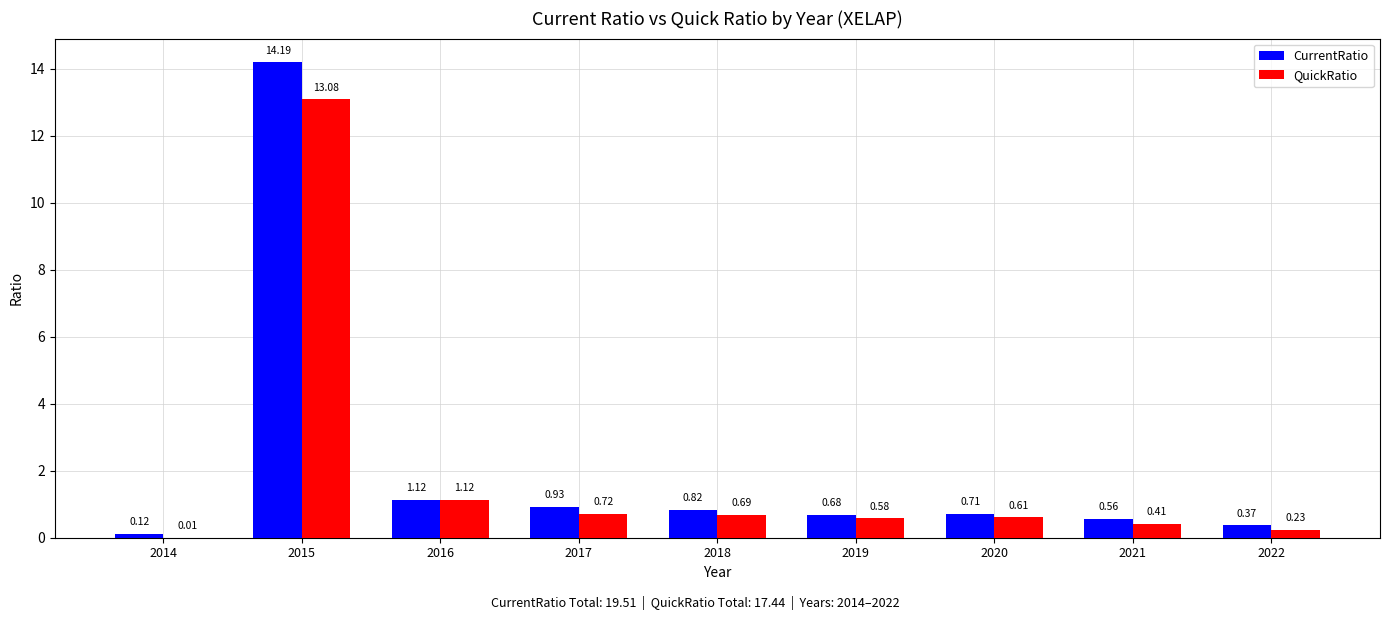

What is the sum of all CurrentRatio values?

19.5